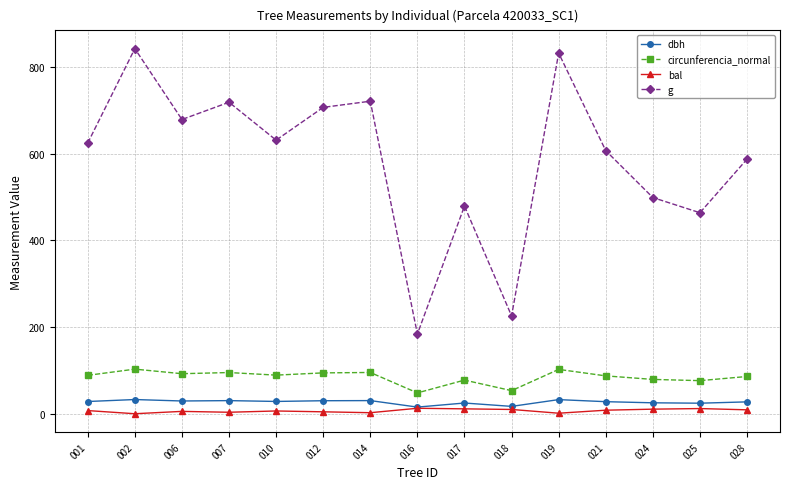

Where does the bal series first go above 7?

001